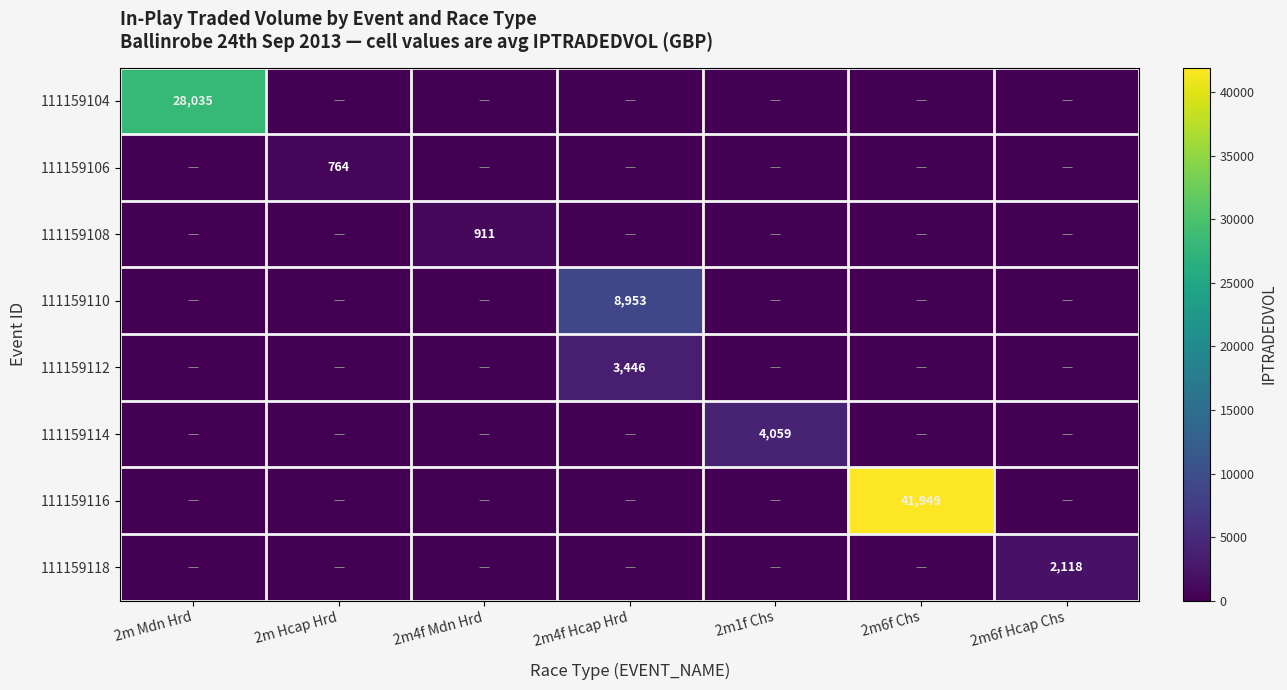

What is the greatest value displayed?

41949.0